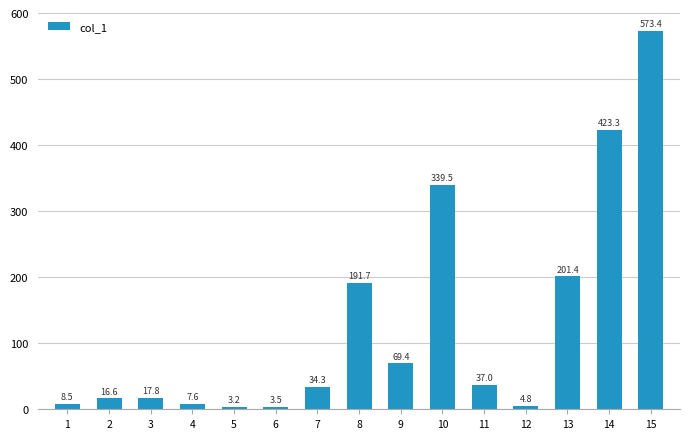

Which category has the highest value across all series?

15